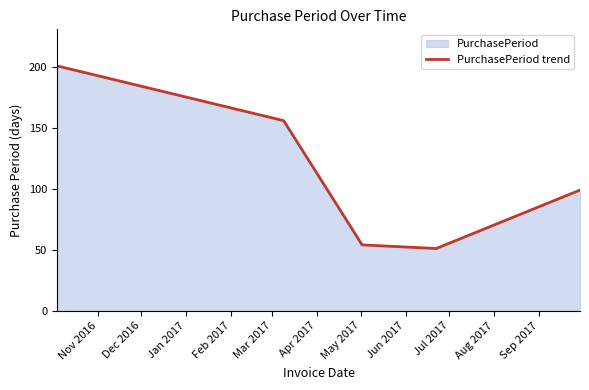

What is the average value?

112